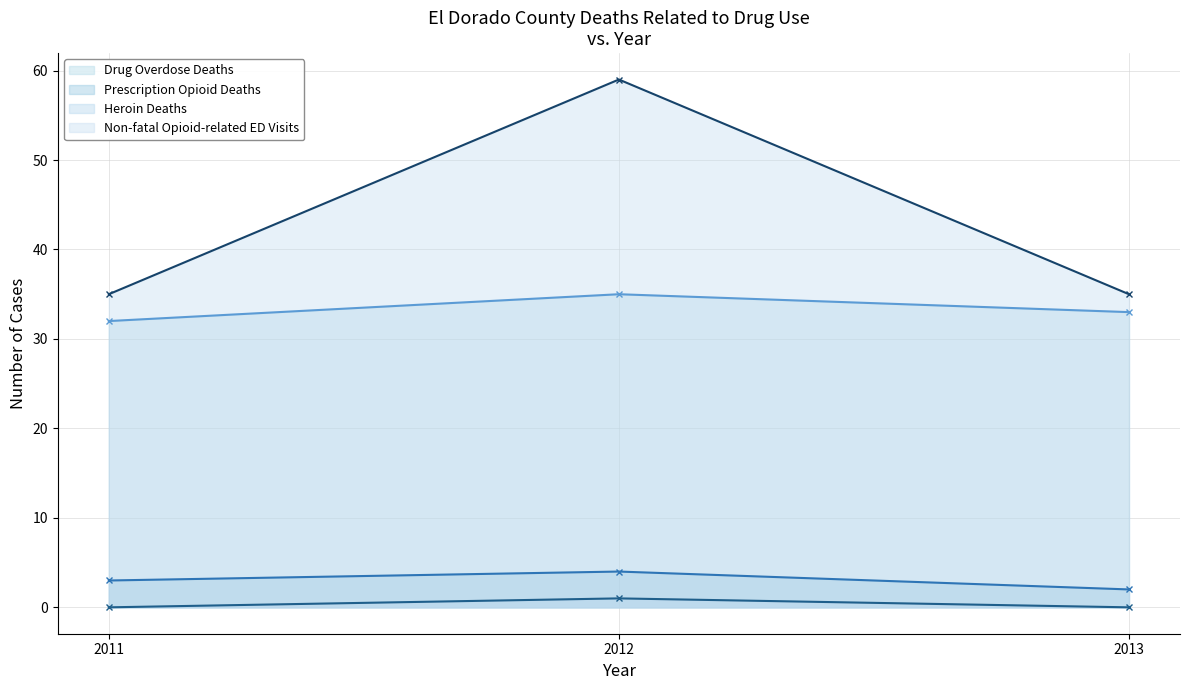

What is the spread (max minus min) of values at 2013?

35